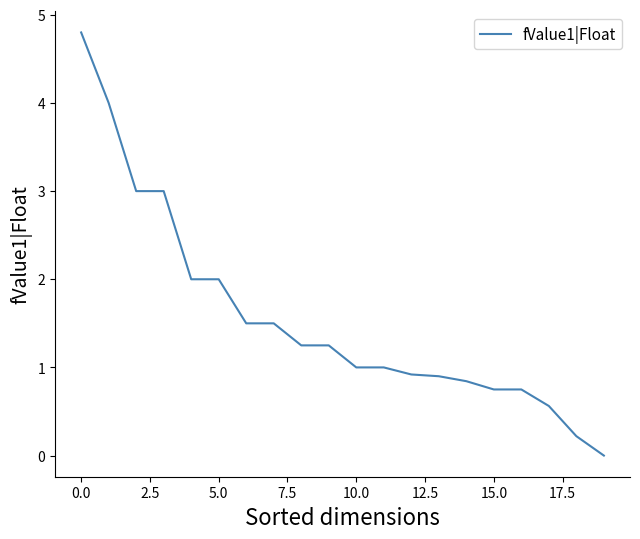

What is the average value?

1.6